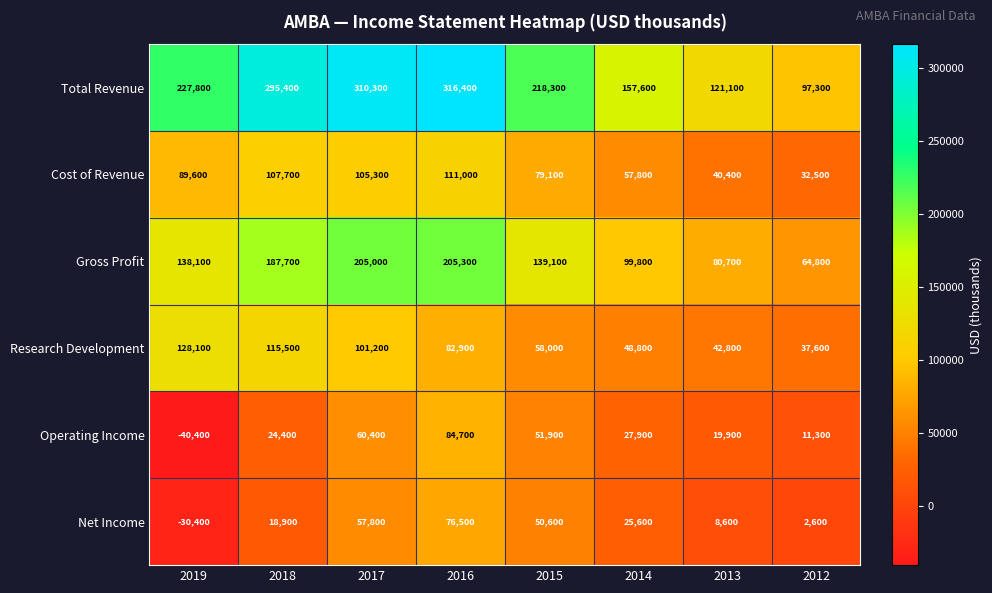

Rank the series by their maximum value, from highest to lowest.

Total Revenue, Gross Profit, Research Development, Cost of Revenue, Operating Income, Net Income